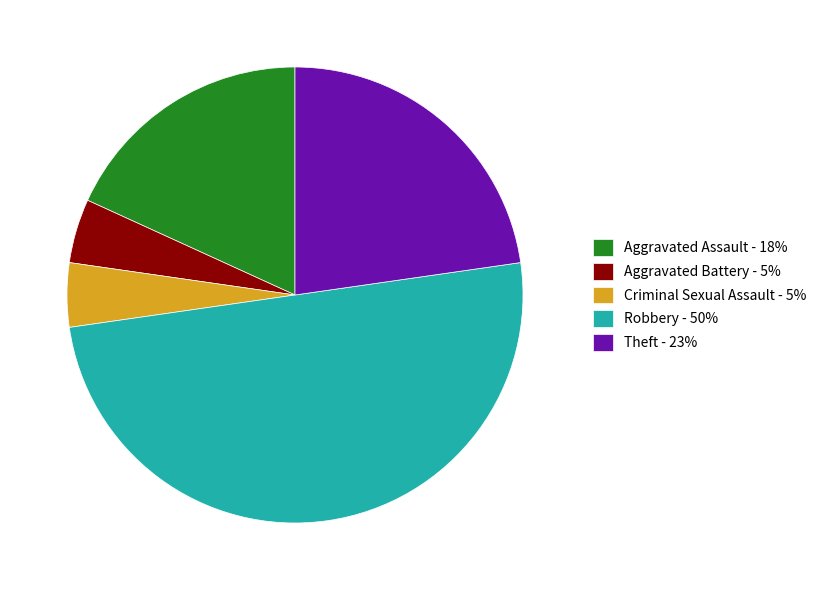

How many segments does this pie chart have?

5